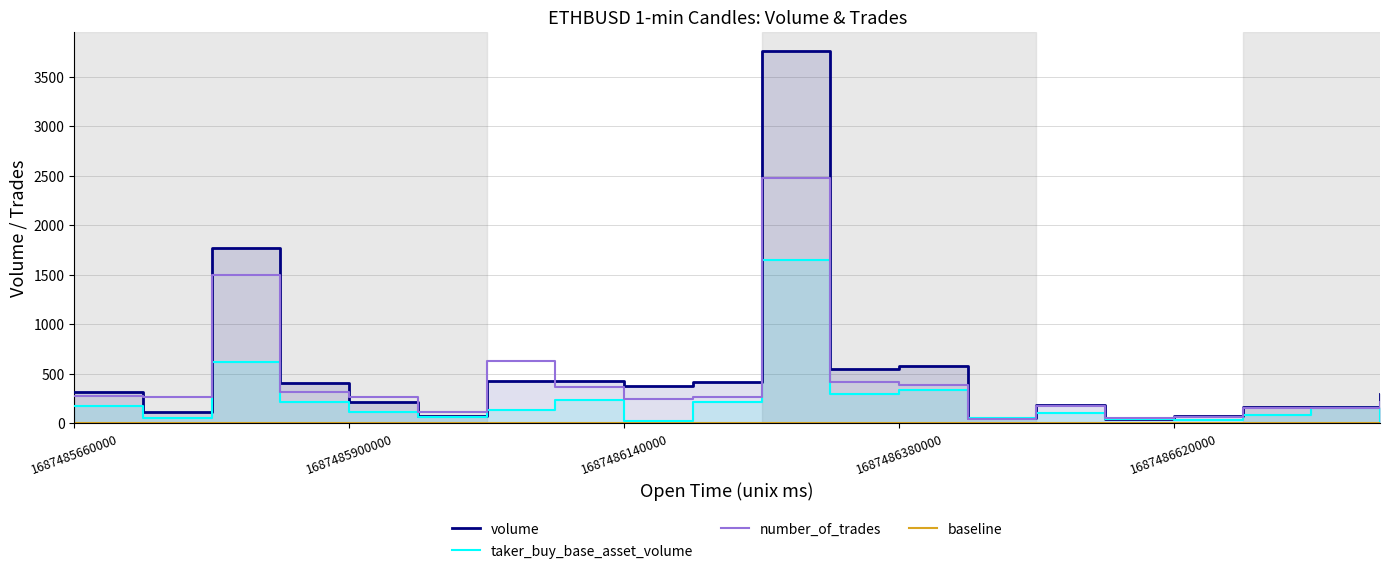

At how many categories does at least one series exceed 1037?

2